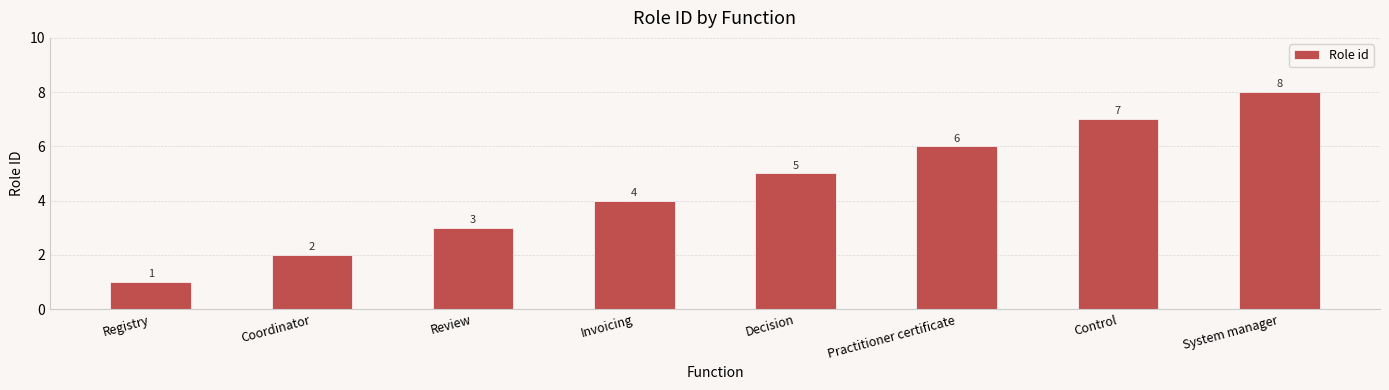

What is the difference between the maximum and minimum values?

7